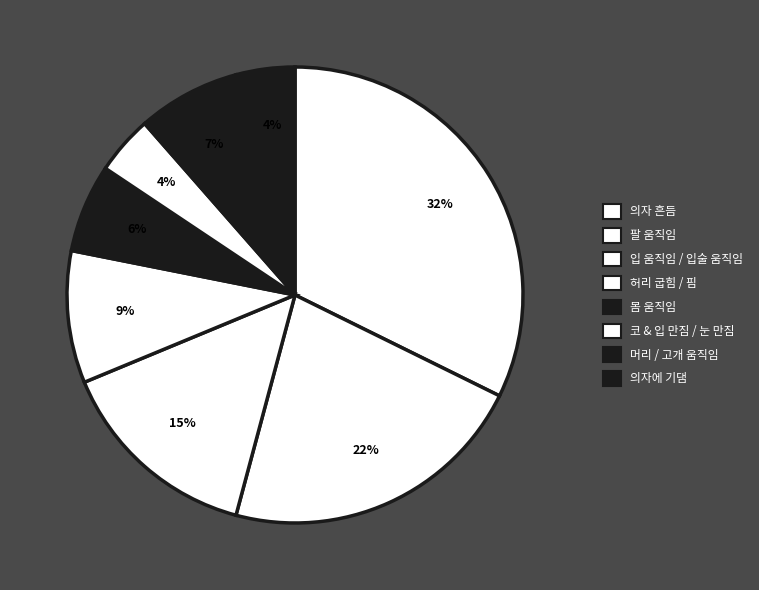

How many slices are in this pie chart?

8